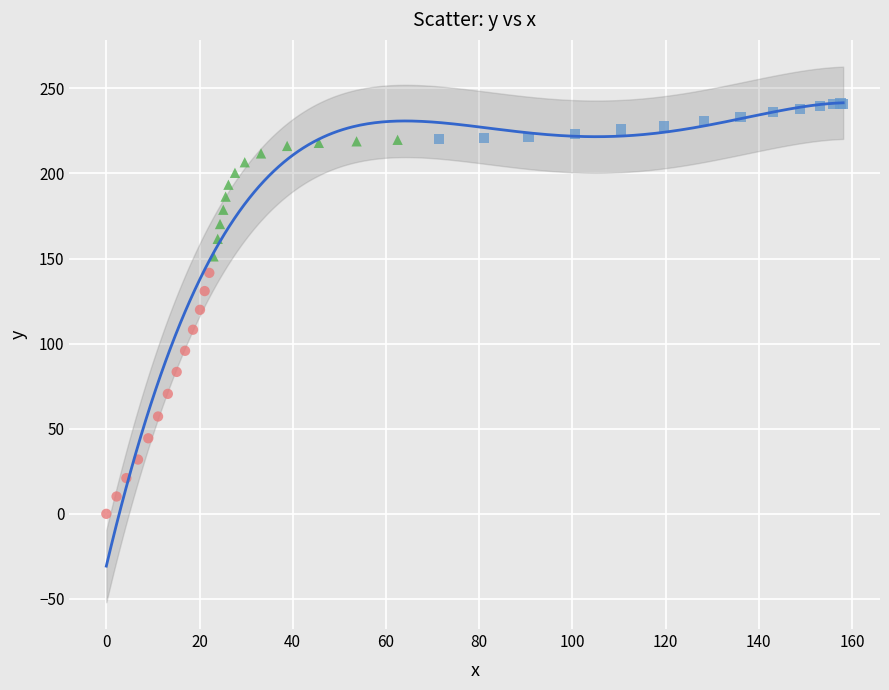

Which series reaches the maximum Y coordinate?

Group C